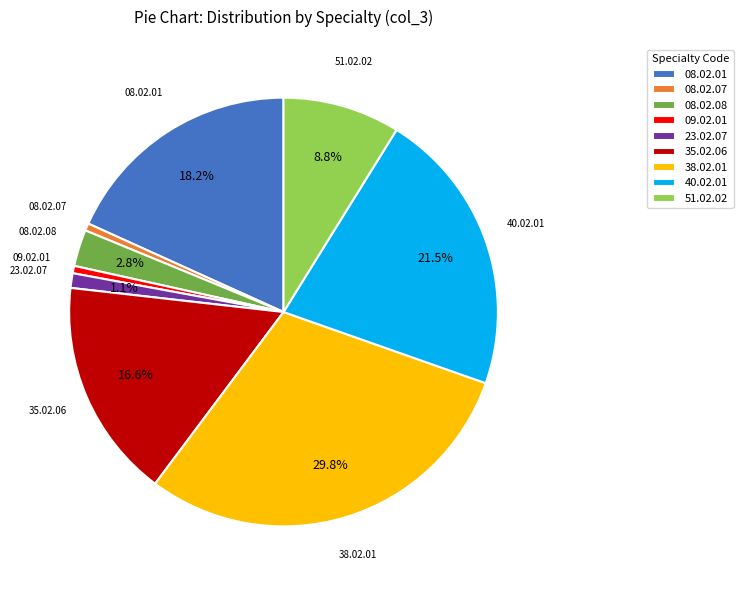

The 23.02.07 slice represents 1% of the pie. True or false?

True